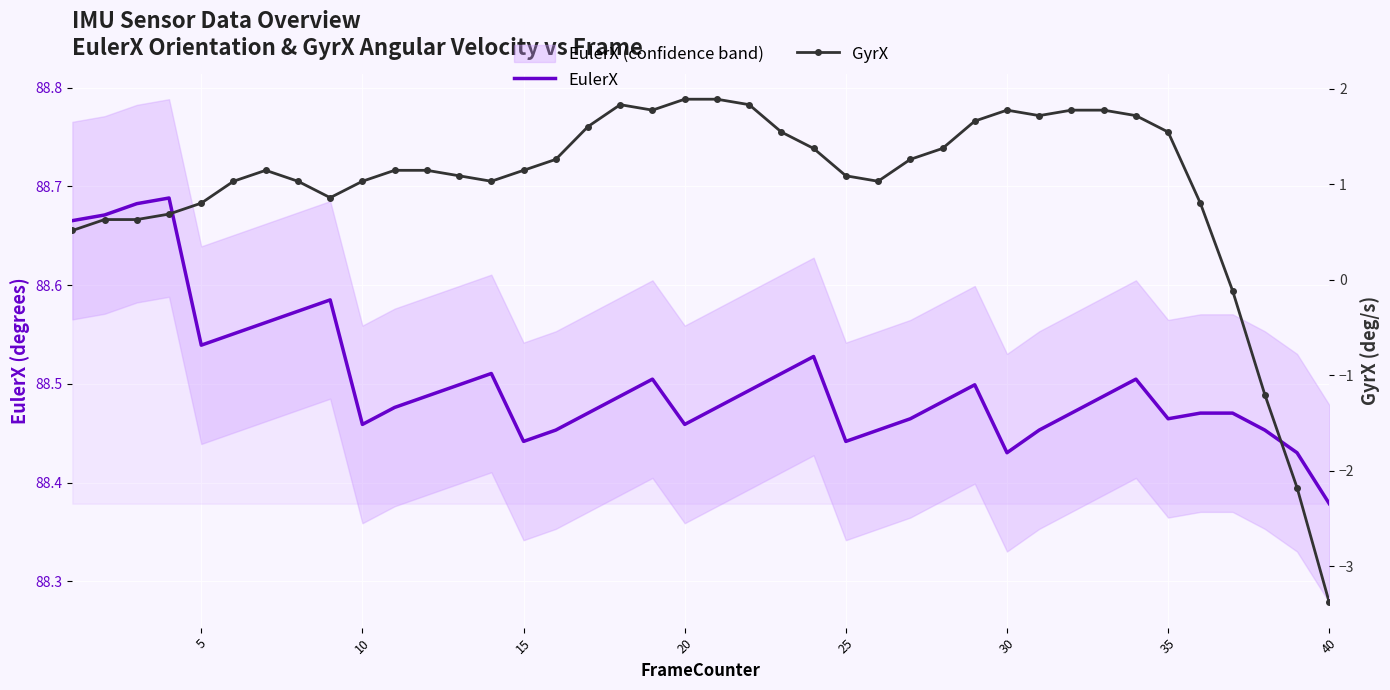

The EulerX series shows 88.5 at 35. True or false?

True